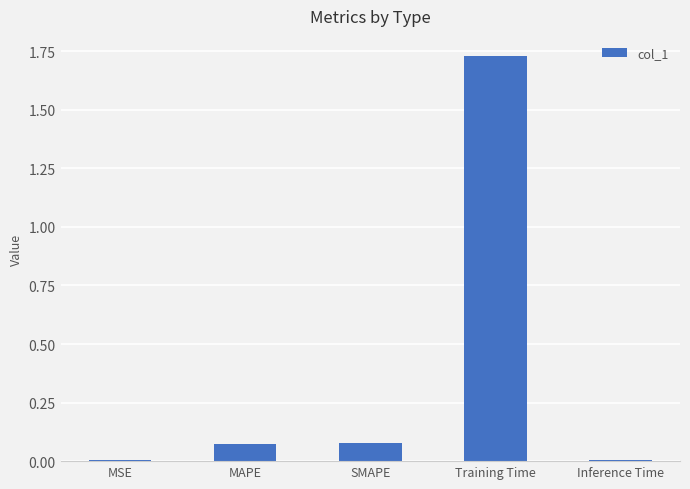

True or false: the data shows 0.0 at MAPE.

False